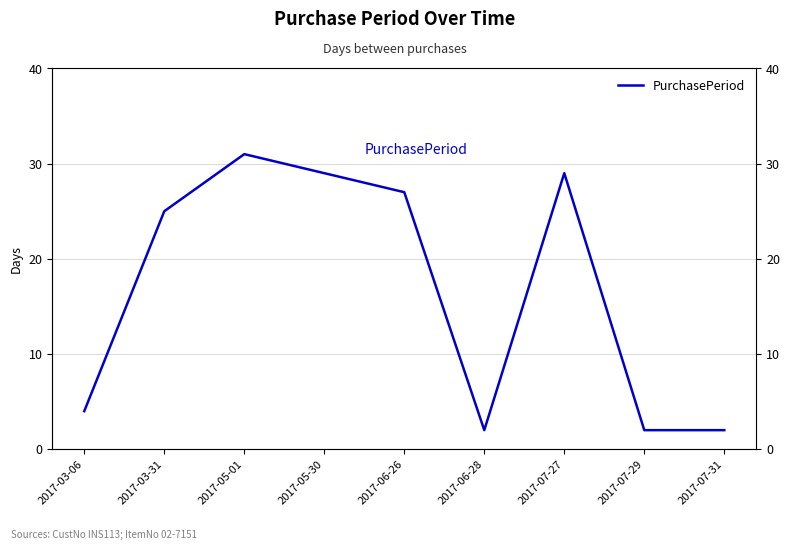

Is it true that the value at 2017-07-31 is 1?

False